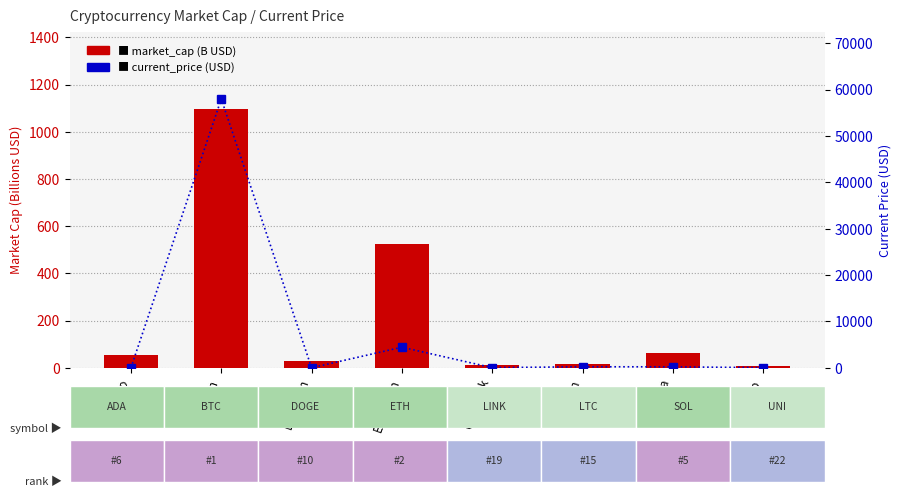

How many groups of bars are there?

8